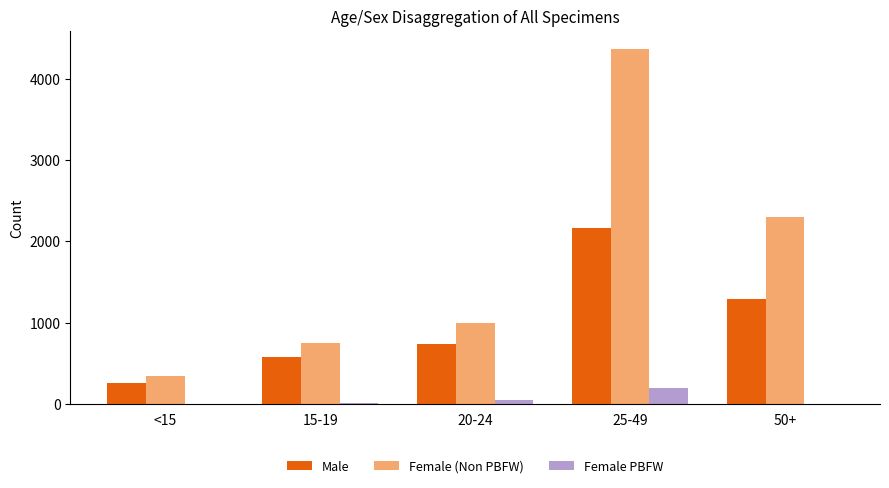

Between <15 and 20-24, which series saw the biggest shift?

Female (Non PBFW)